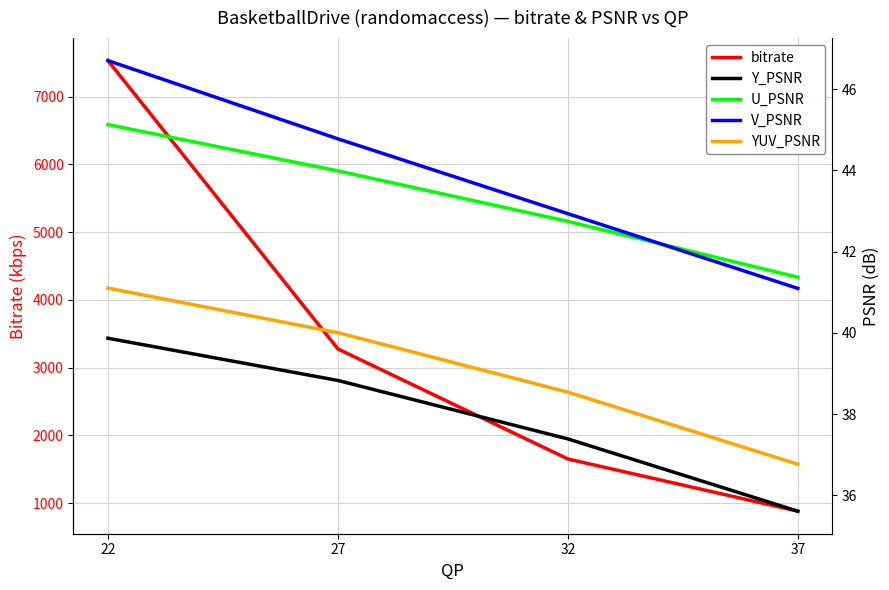

Read the U_PSNR value at 37.

41.4